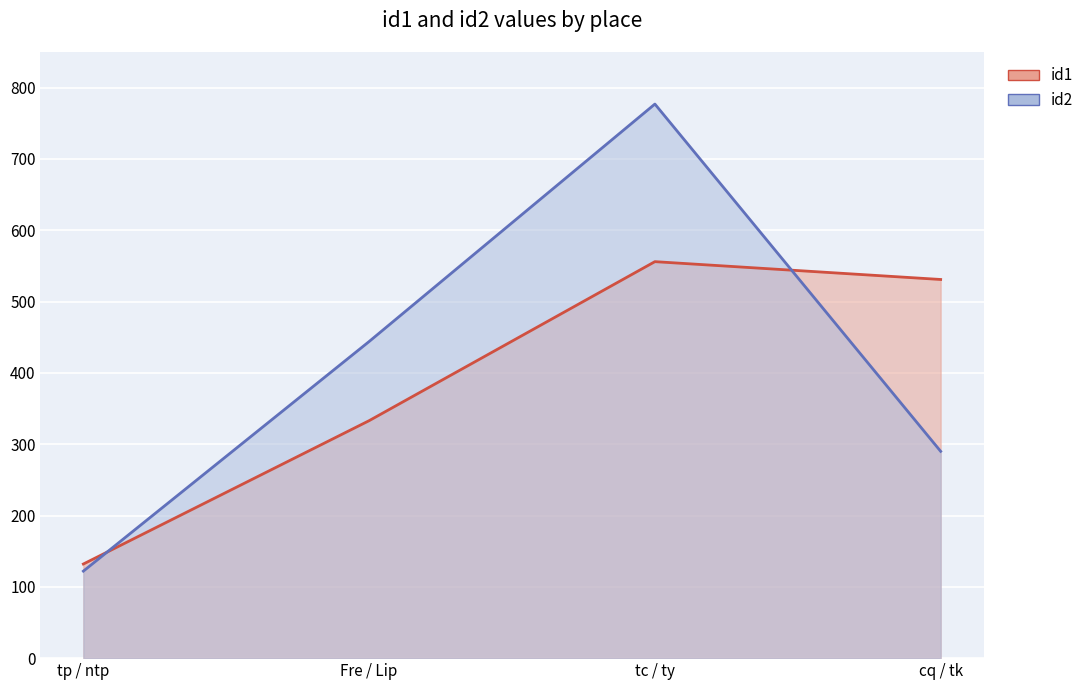

Which series ends up on top after the final intersection of id2 and id1?

id1